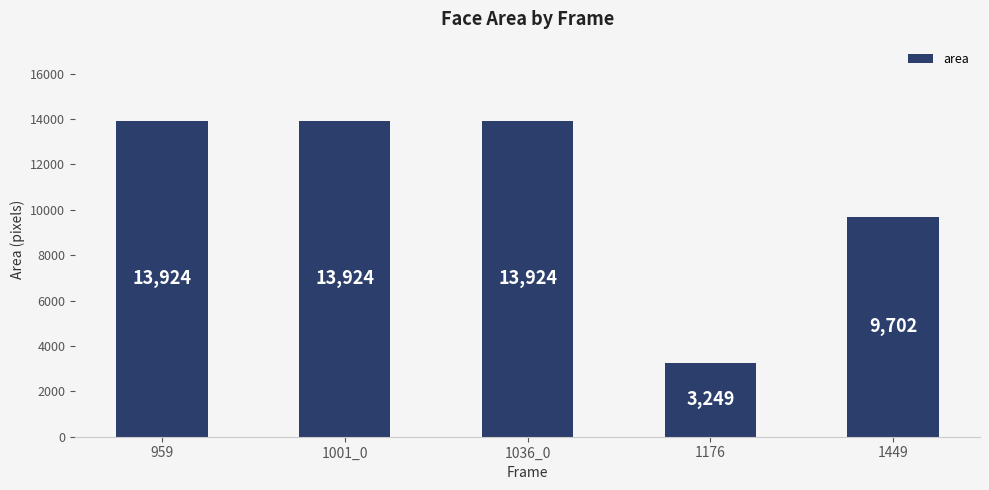

What is the sum of the values at 1001_0 and 1176?

17173